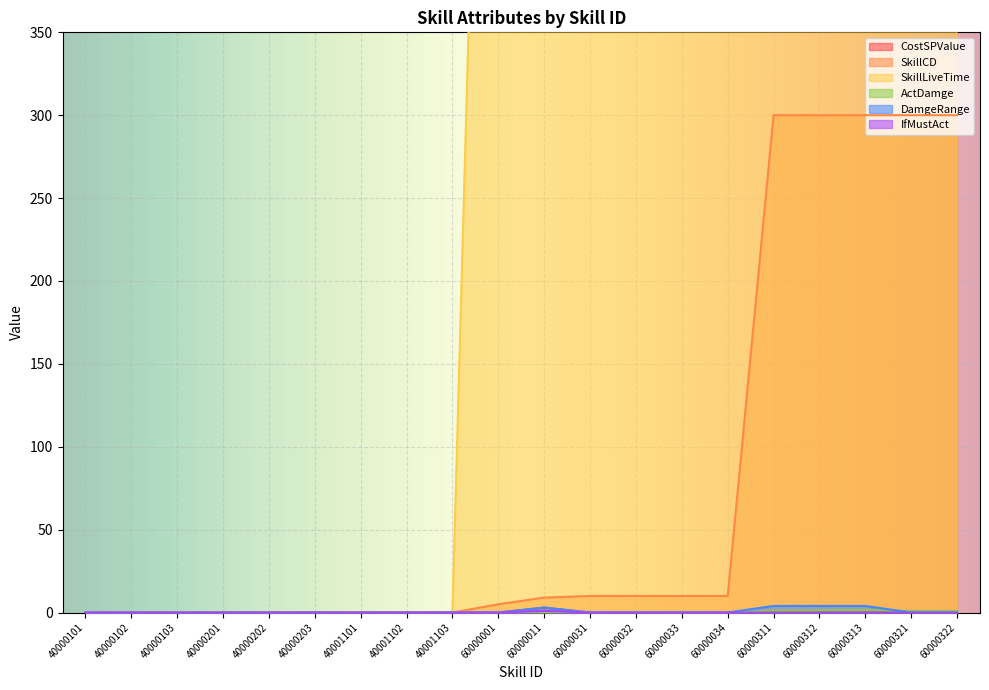

How many values in IfMustAct are above zero?

1